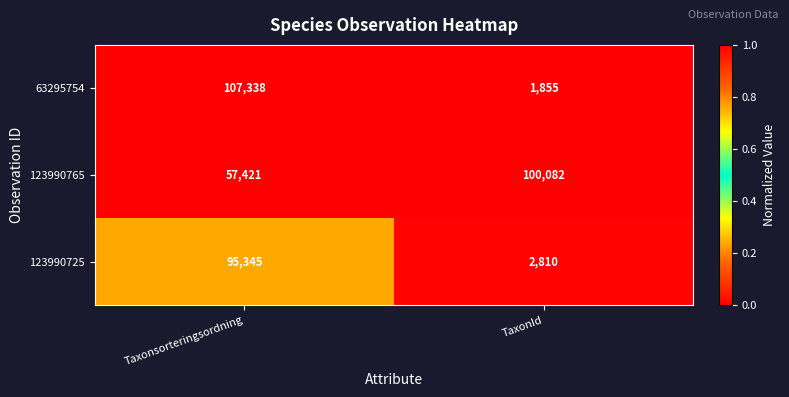

At which category is the sum across all series the highest?

Taxonsorteringsordning